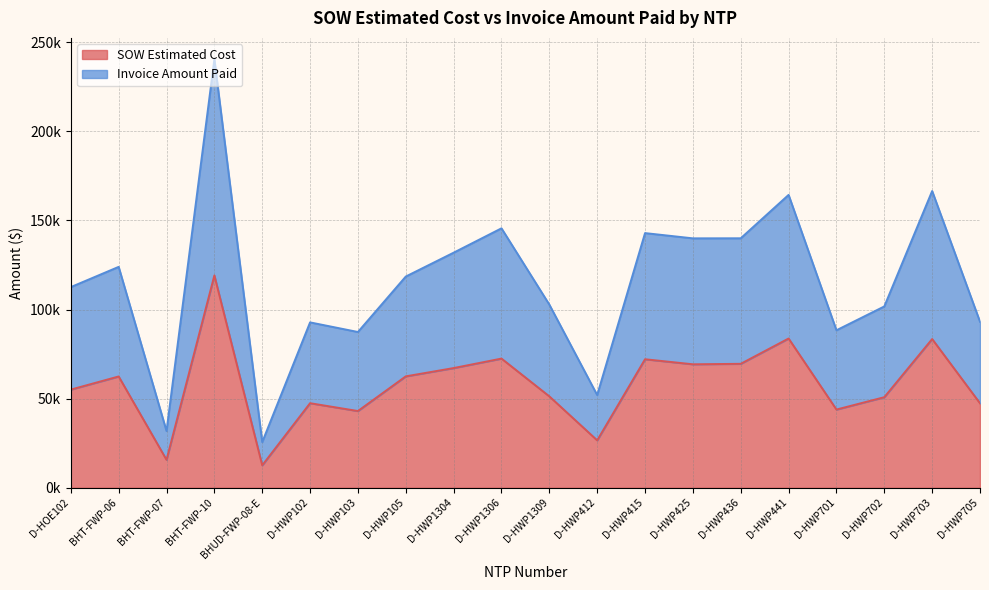

Does the chart have visible grid lines?

Yes